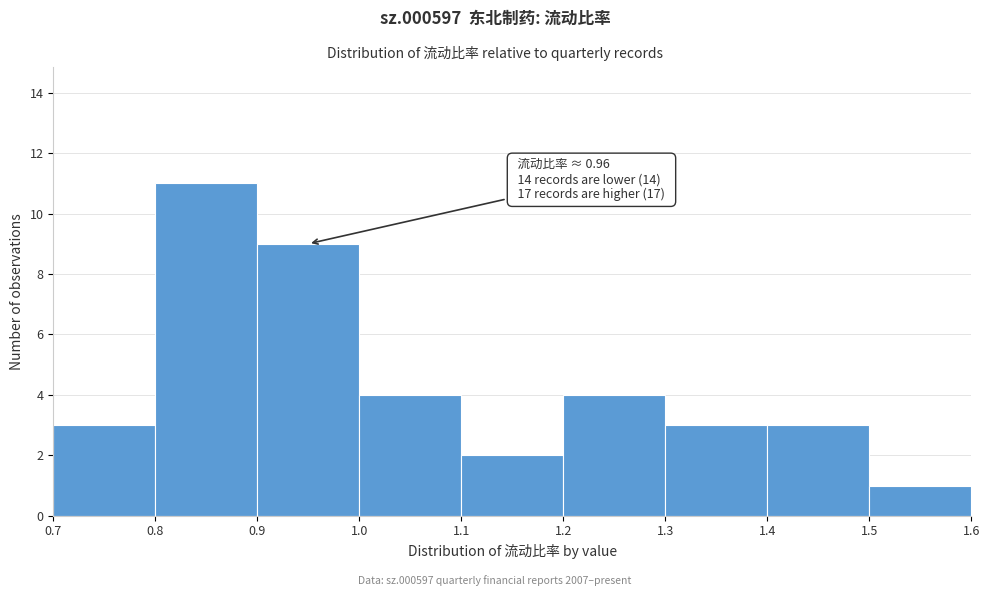

Over which range of the x-axis is the bar tallest?

0.8 to 0.9